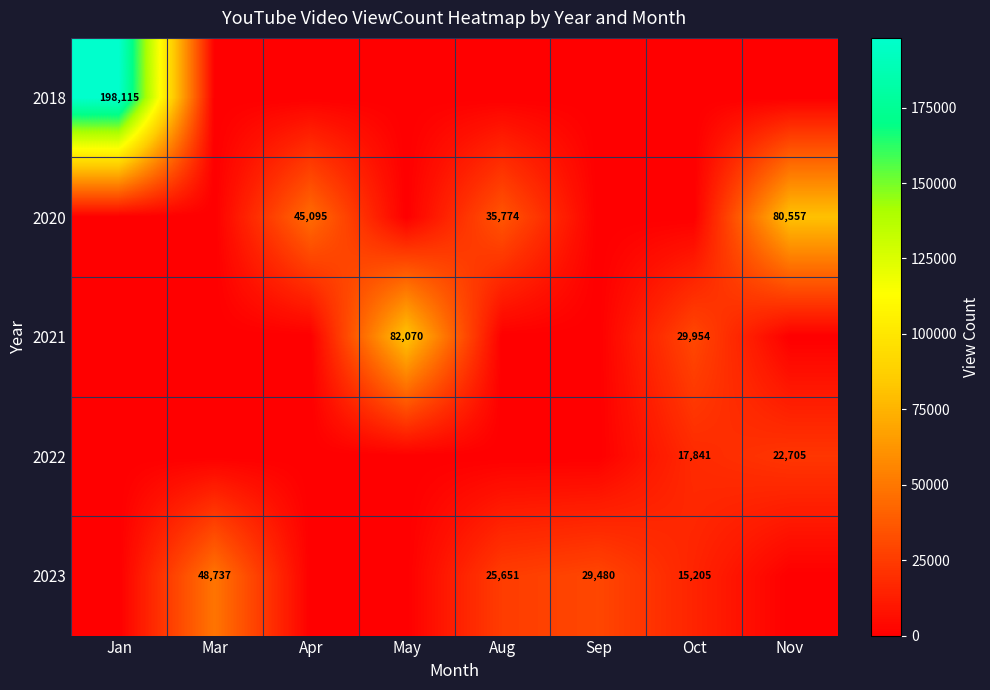

The 2018 series shows 292060 at Jan. True or false?

False